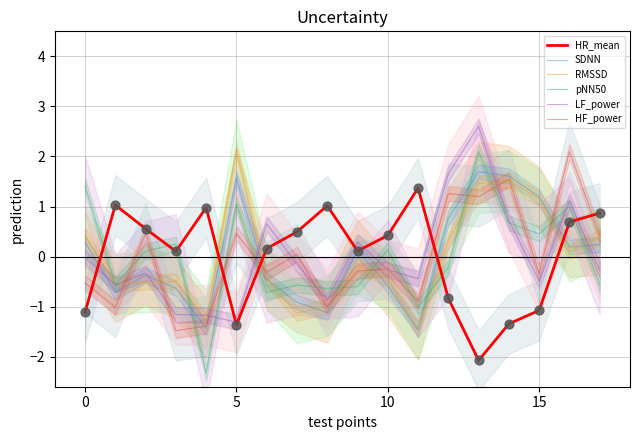

At how many categories does at least one series exceed 0?

18